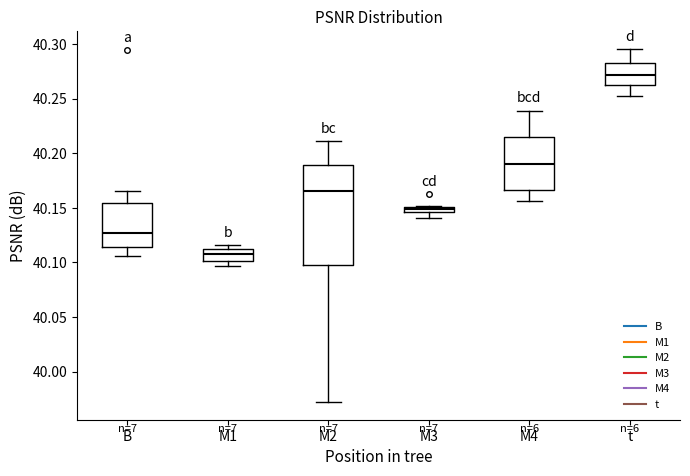

Which box's median line is the lowest?

M1